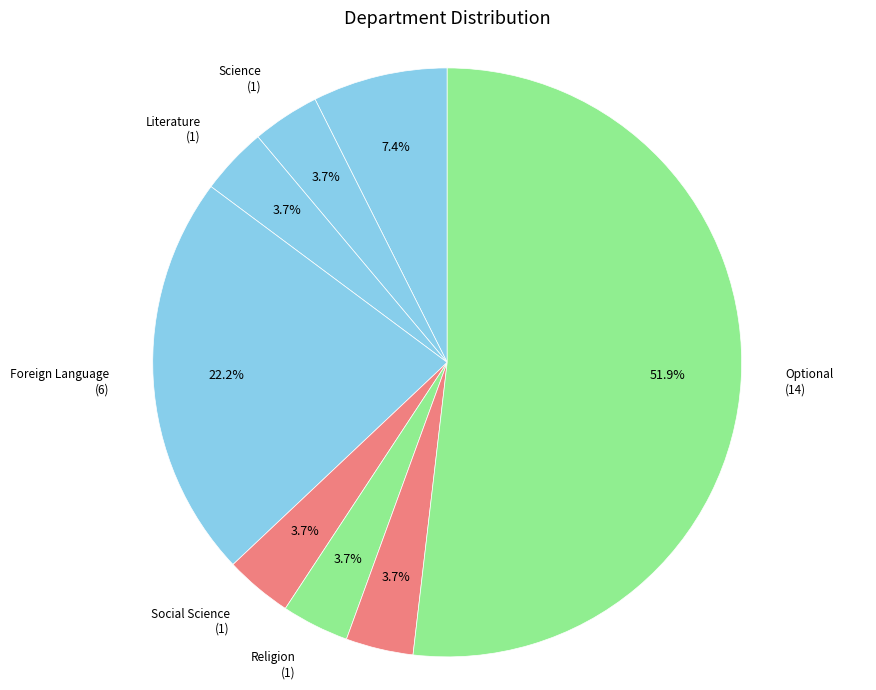

How many slices are in this pie chart?

8